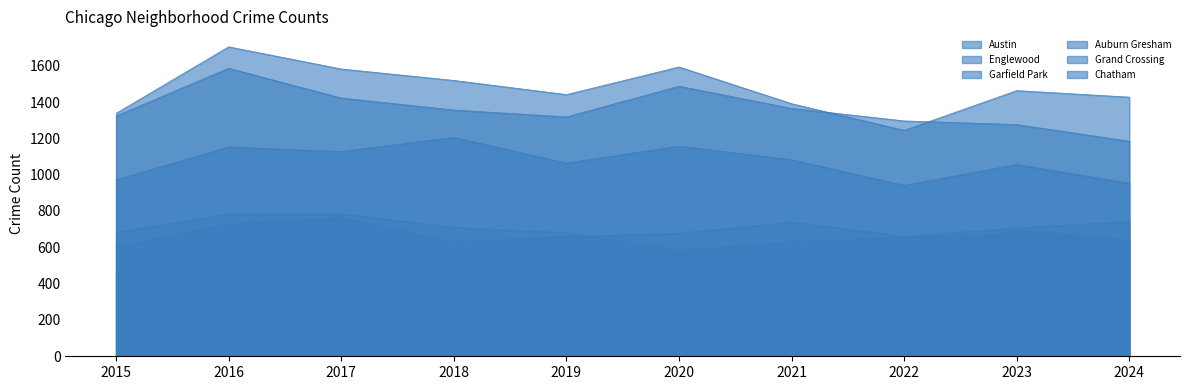

What is the smallest value displayed?

458